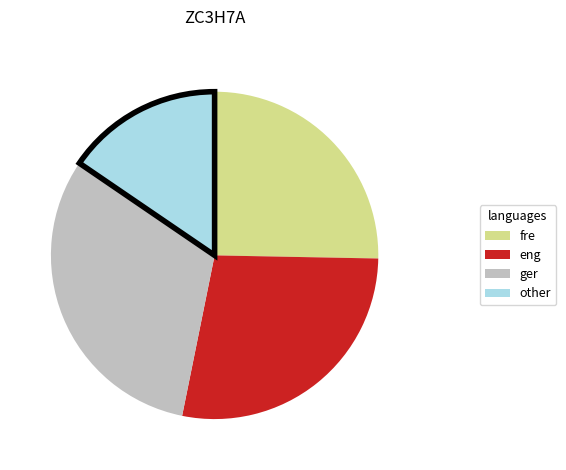

Count the number of slices in the pie.

4